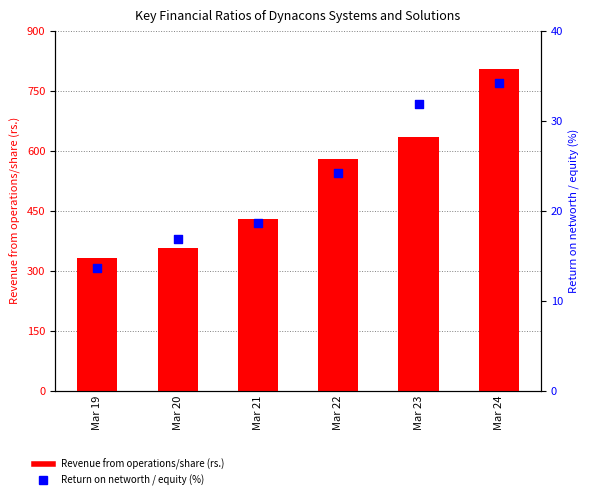

What are all the series names shown in the legend?

Revenue from operations/share (rs.), Return on networth / equity (%)